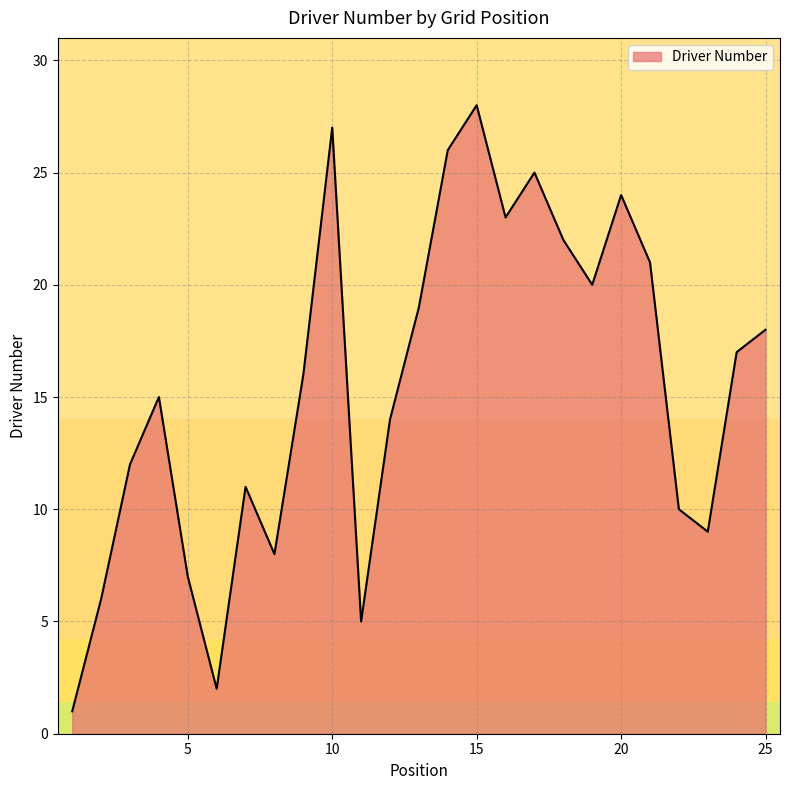

Is this an area chart (filled region under the line)?

Yes